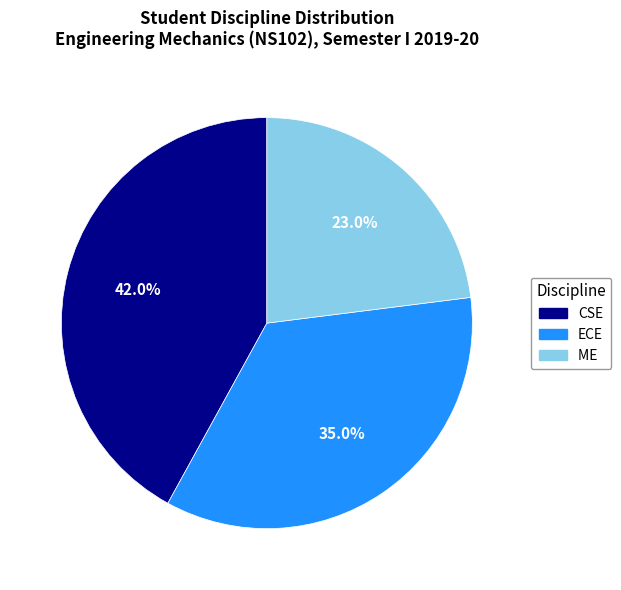

To the nearest percent, what is the average slice percentage?

33%